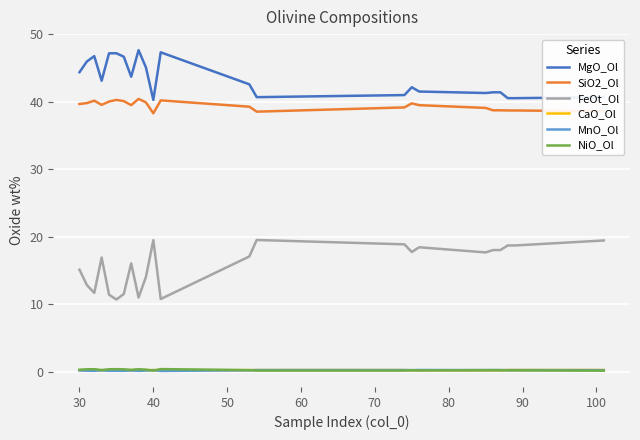

What is the difference between the second highest and minimum values in the SiO2_Ol series?

2.0